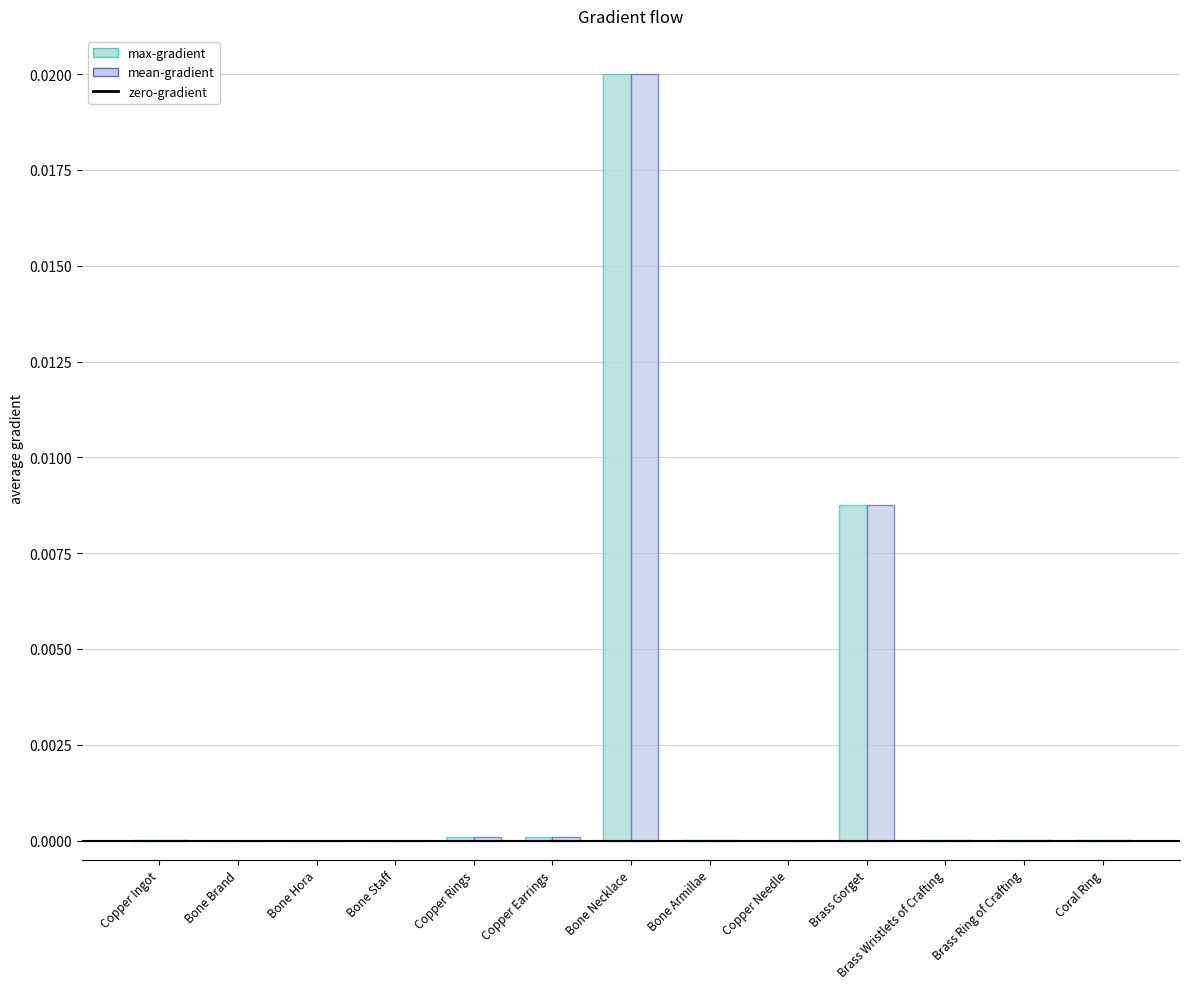

Where is mean-gradient nearest to the value 0?

Bone Brand